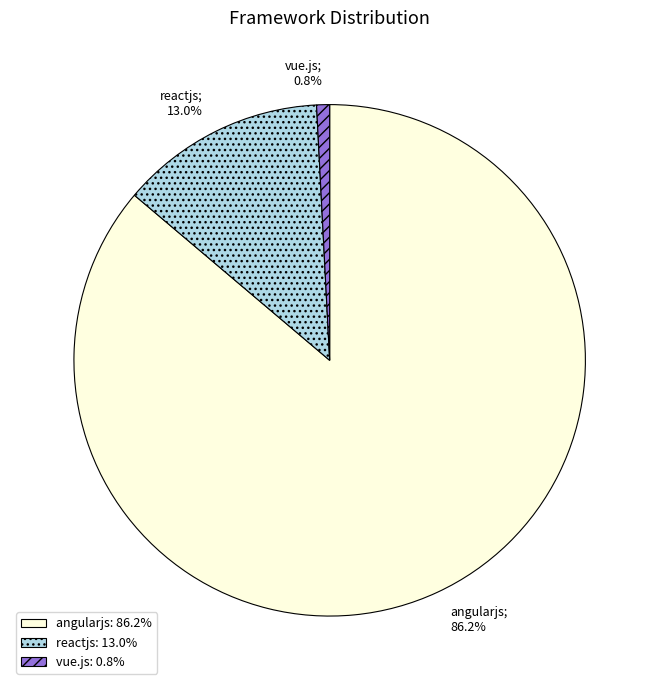

To the nearest percent, what portion does reactjs represent?

13%